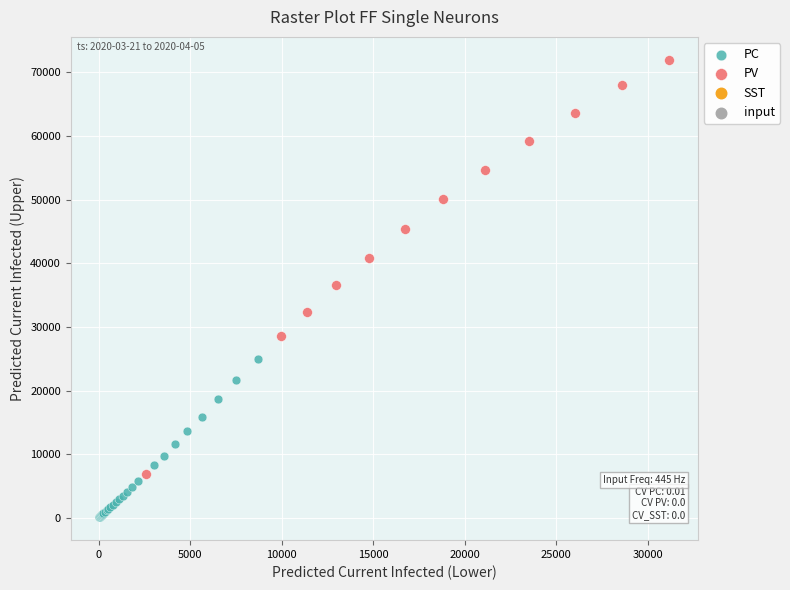

Which series contains the lowest Y value?

PC